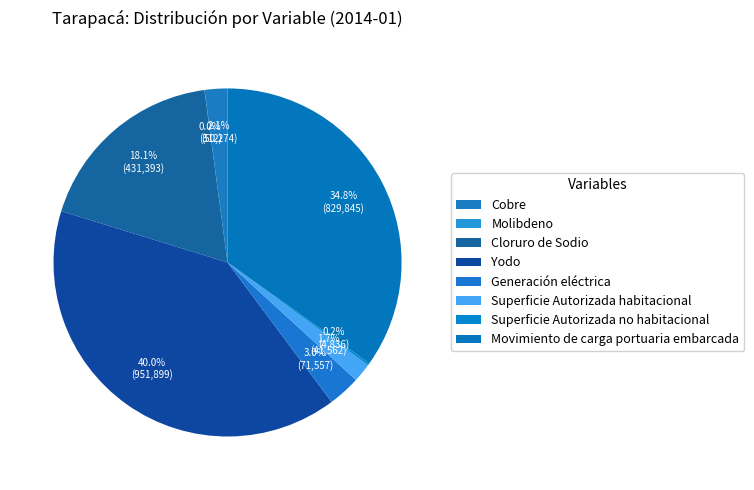

Does Superficie Autorizada no habitacional represent more than half of the total?

No